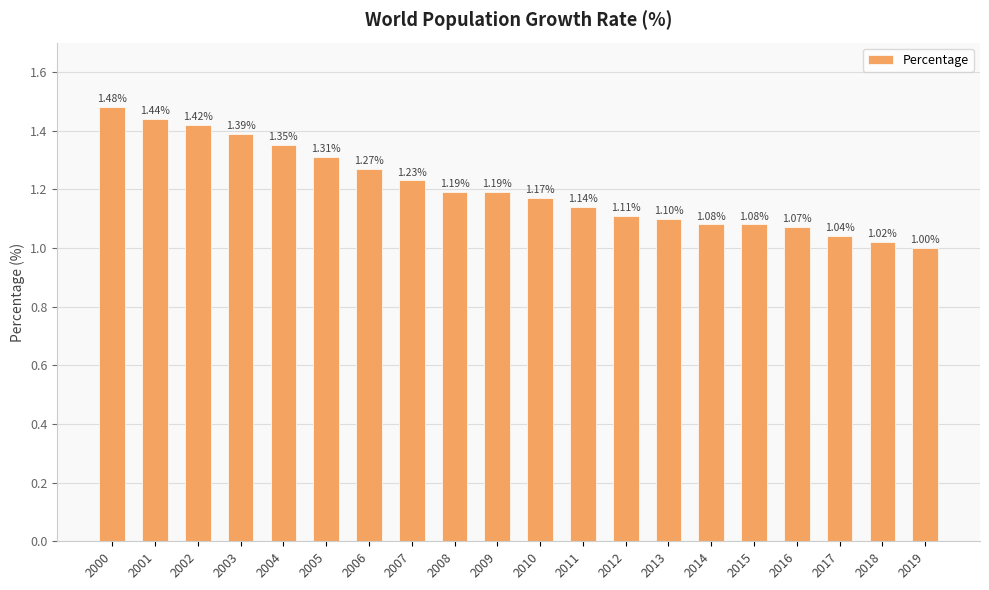

What is the difference between the second highest and second lowest values?

0.4